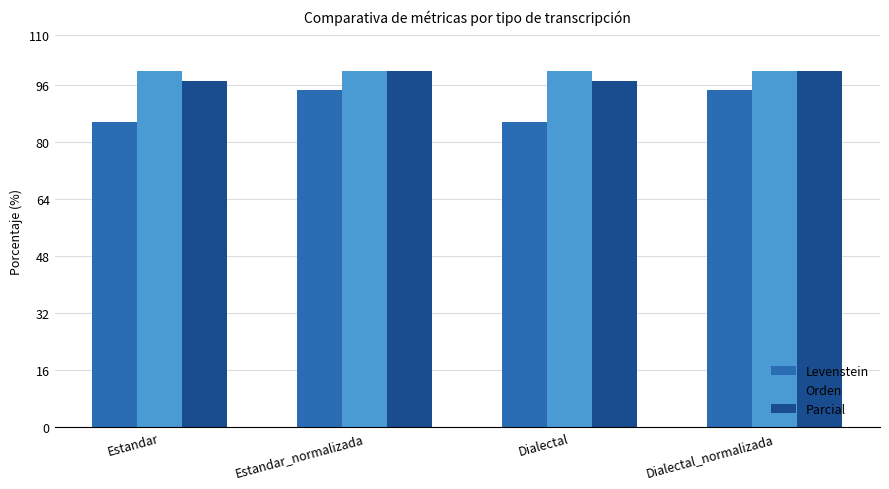

Between Dialectal and Dialectal_normalizada, which series saw the biggest shift?

Levenstein